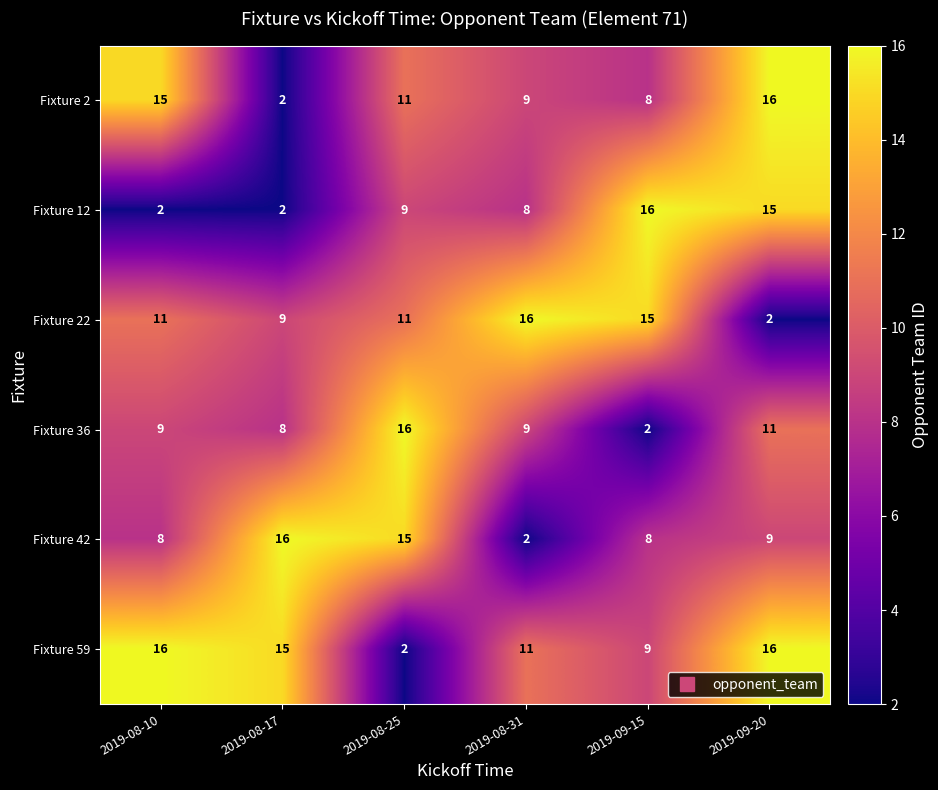

List the series in order of their overall mean, highest first.

Fixture 59, Fixture 22, Fixture 2, Fixture 42, Fixture 36, Fixture 12